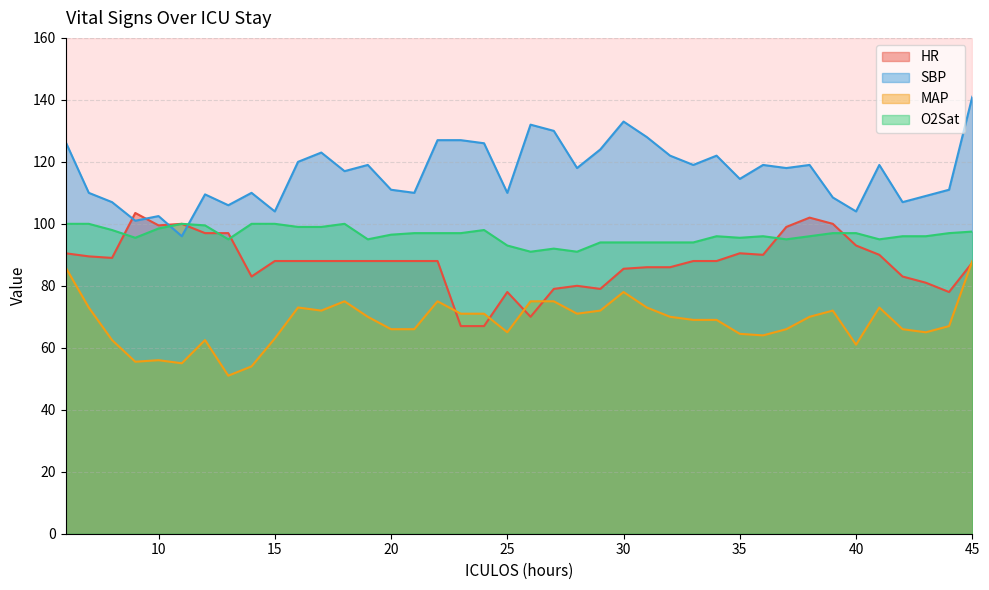

At how many categories does at least one series exceed 96?

40